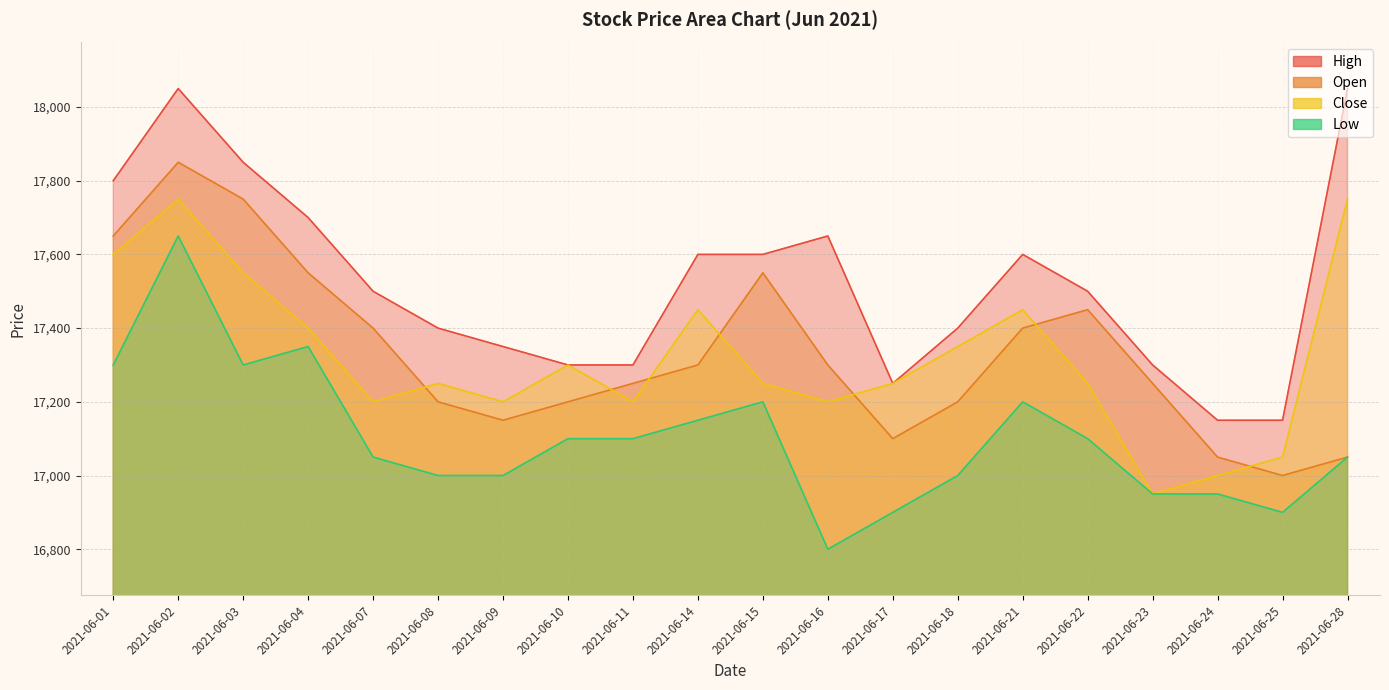

At which label is Low closest to 17225?

2021-06-15